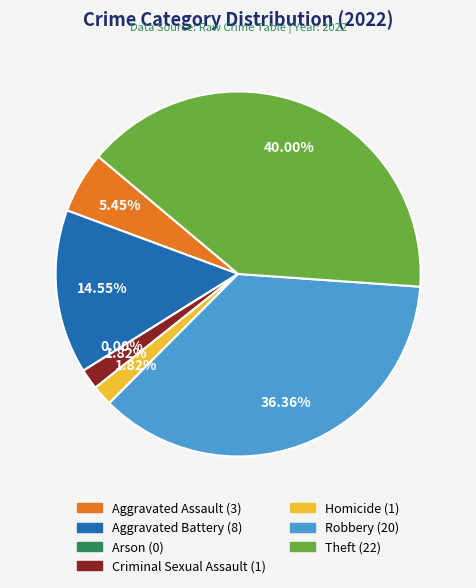

Does Criminal Sexual Assault represent more than half of the total?

No